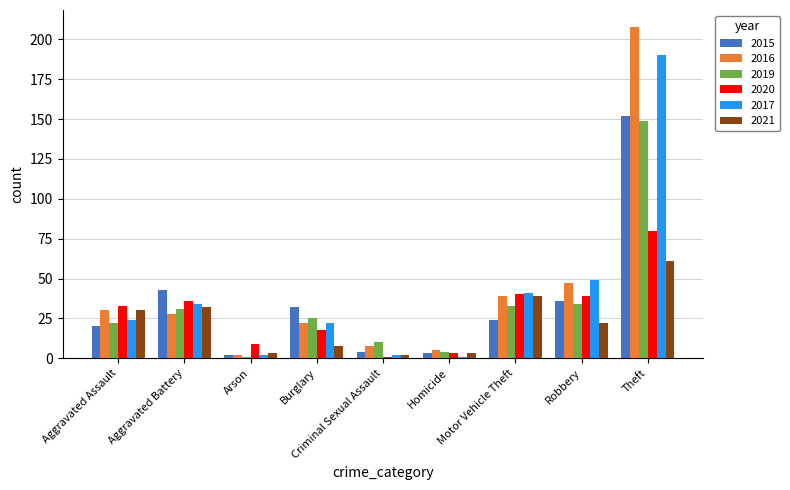

The value of 2020 at Aggravated Assault is 16. True or false?

False